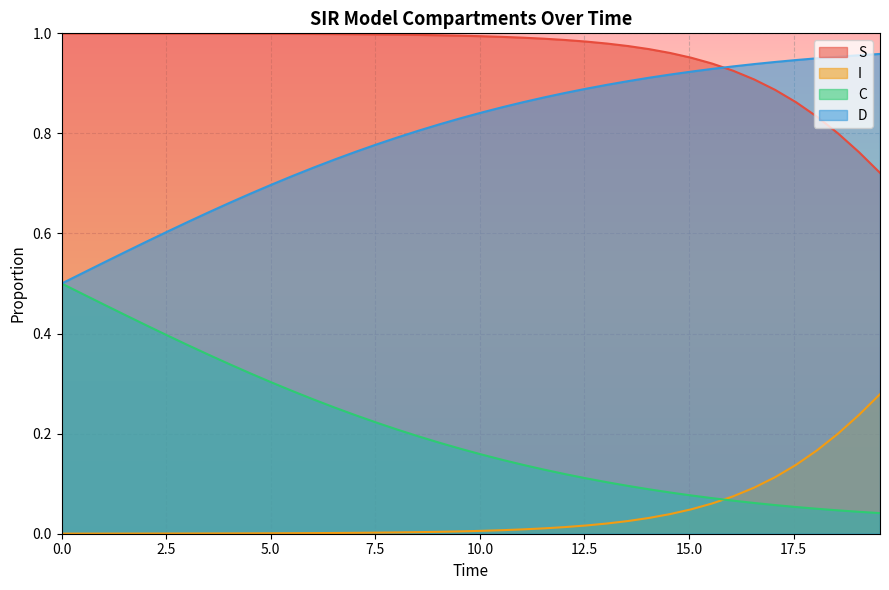

True or false: S and C cross at least once.

False